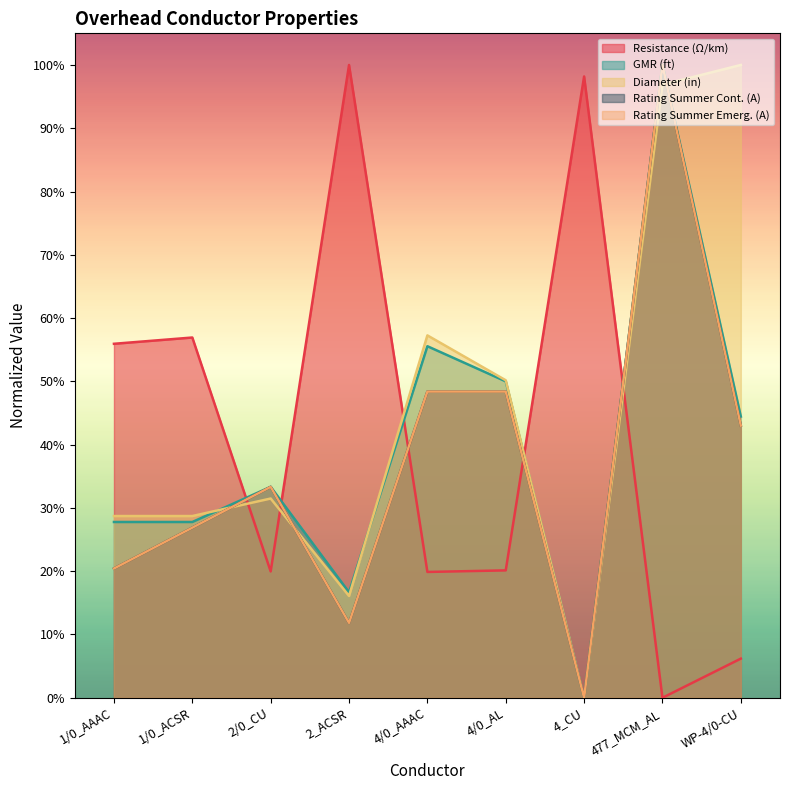

The value of diameter at 2_ACSR is 0.2. True or false?

True